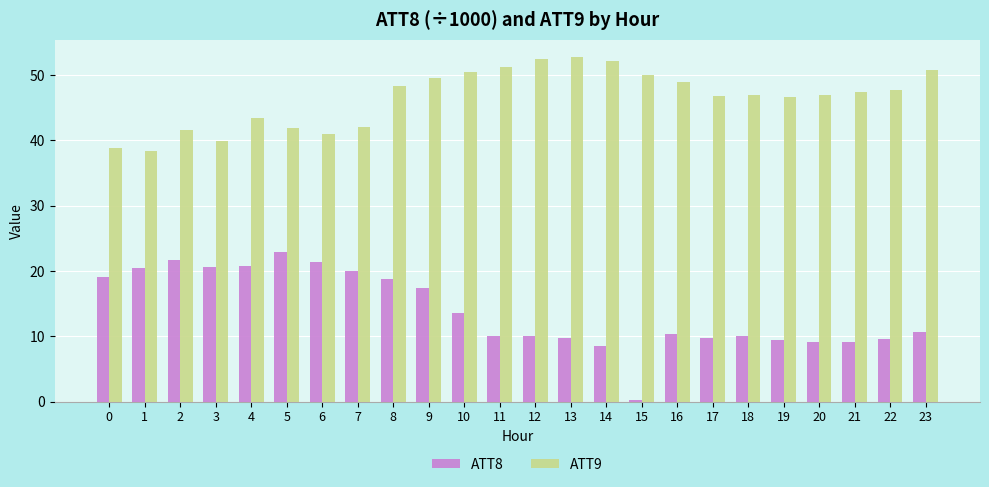

What is the sum of the ATT9 values at 14 and 22?

99.7